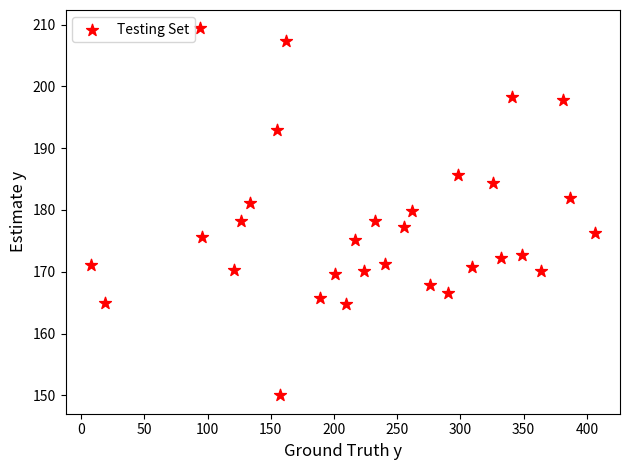

What is the range of X values (max minus min)?

398.7